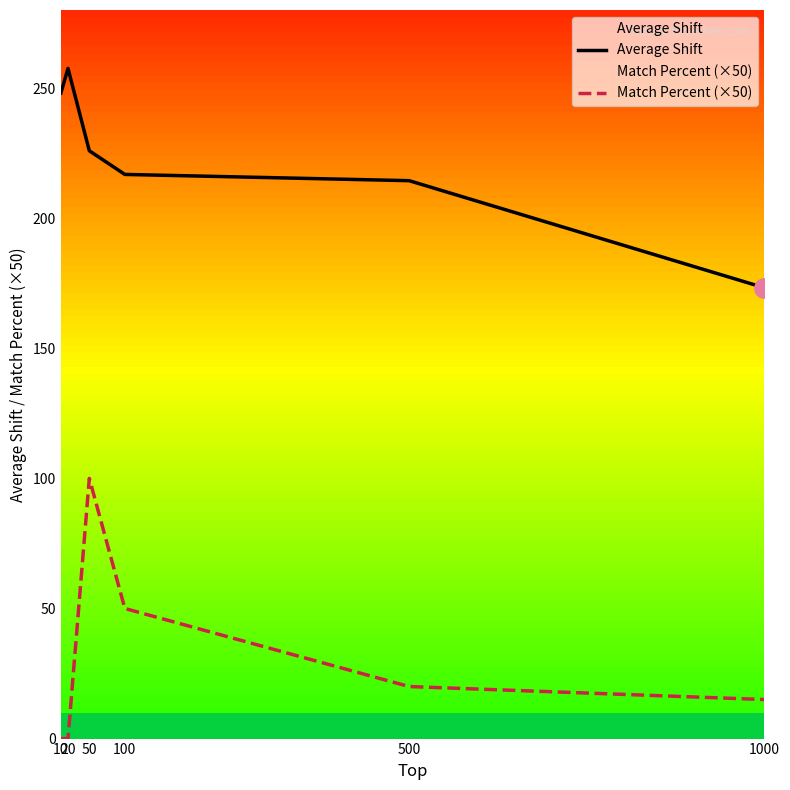

At which category is the sum across all series the highest?

50